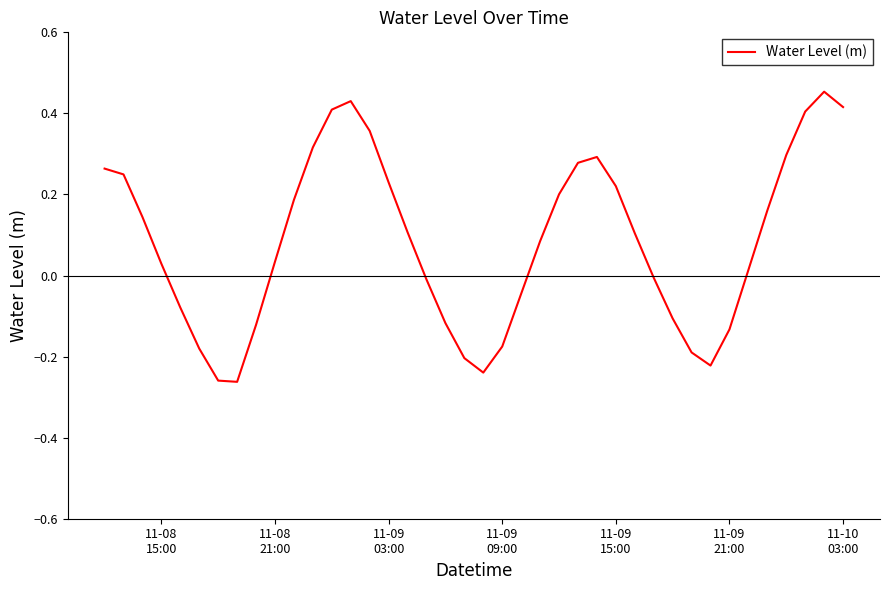

What is the difference between the maximum and minimum values?

0.7